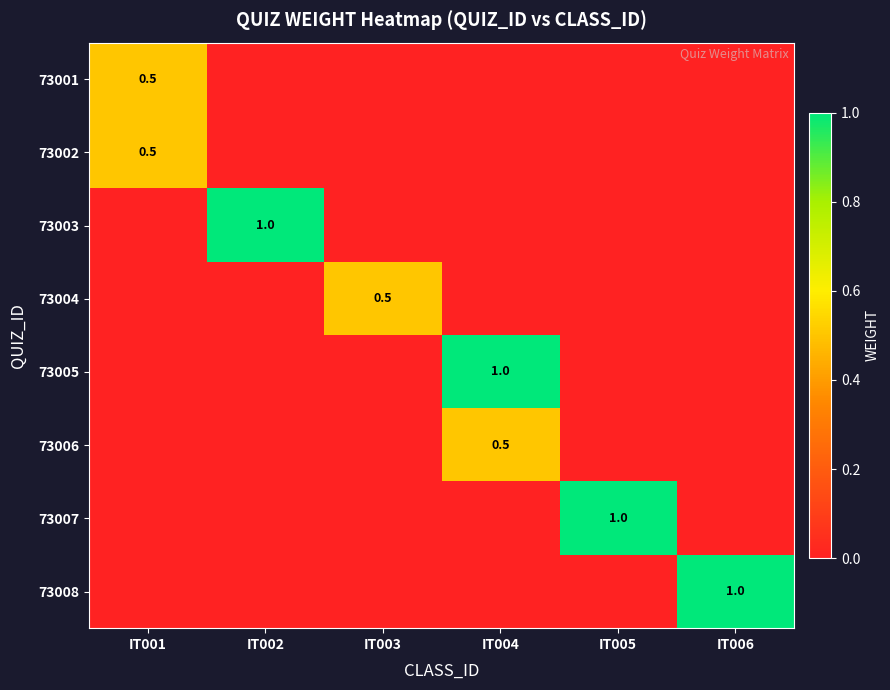

The value of 73006 at IT004 is 0.5. True or false?

True